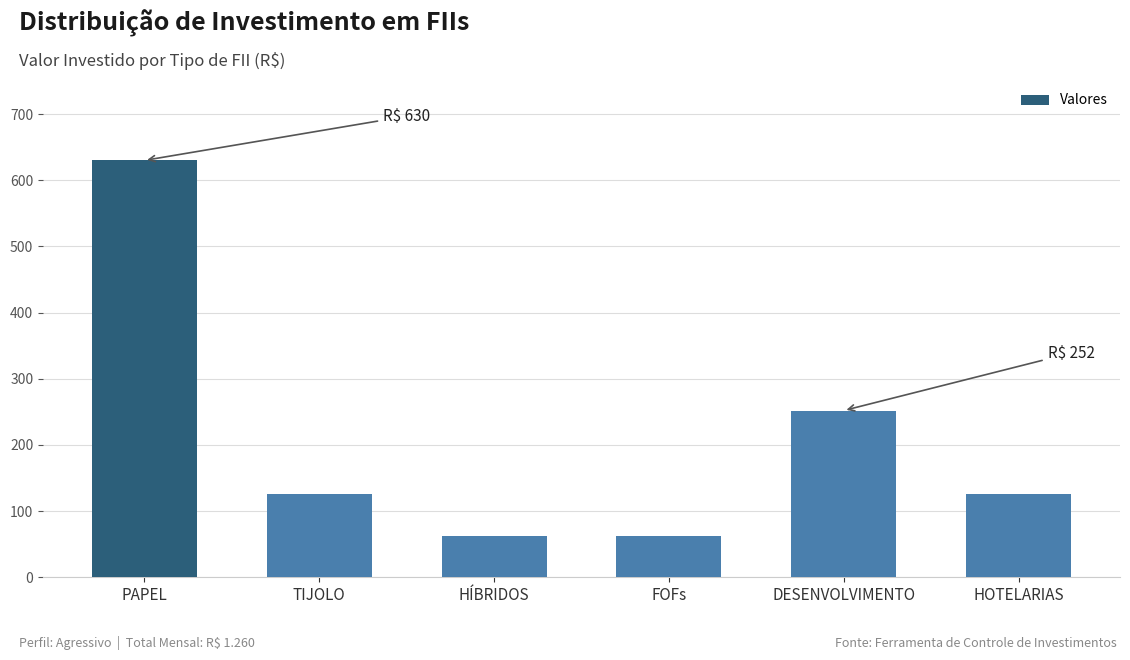

Reading left to right, transcribe all the data shown in this chart.

630	126	63	63	252	126